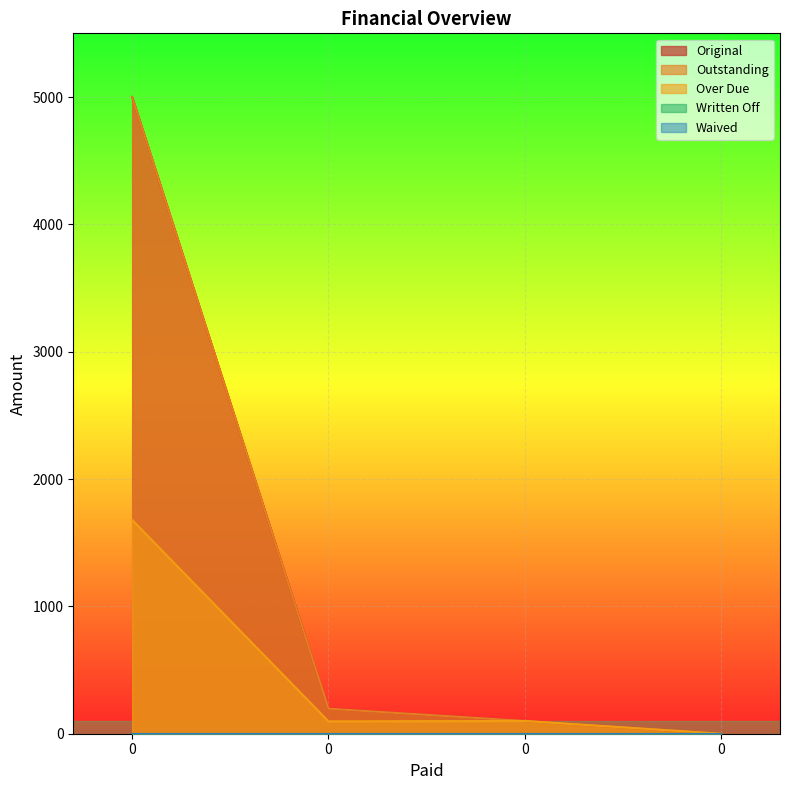

True or false: Original and Over Due intersect in this chart.

False